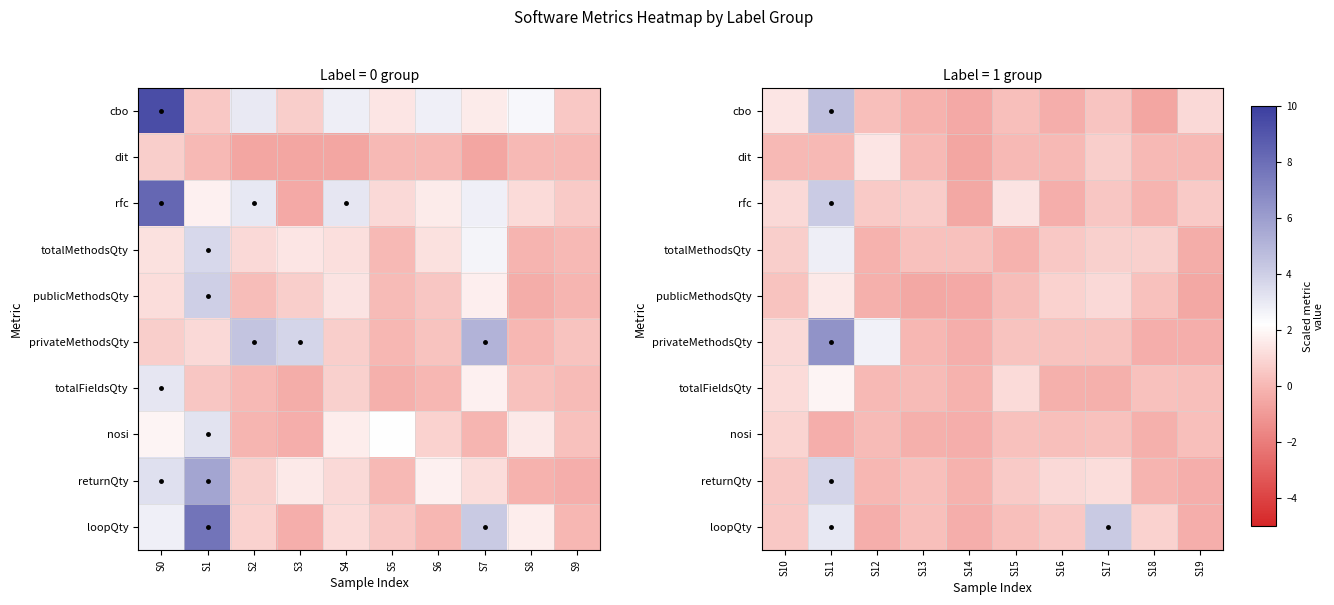

Between S8 and S2, which is larger?

S2